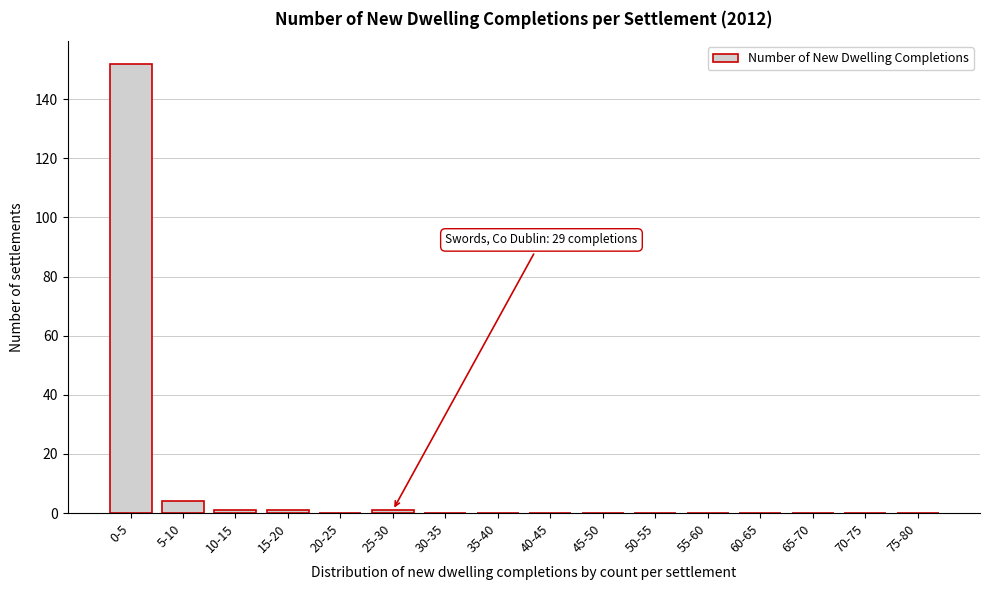

Reading left to right, transcribe all the data shown in this chart.

0-5=152	5-10=4	10-15=1	15-20=1	20-25=0	25-30=1	30-35=0	35-40=0	40-45=0	45-50=0	50-55=0	55-60=0	60-65=0	65-70=0	70-75=0	75-80=0